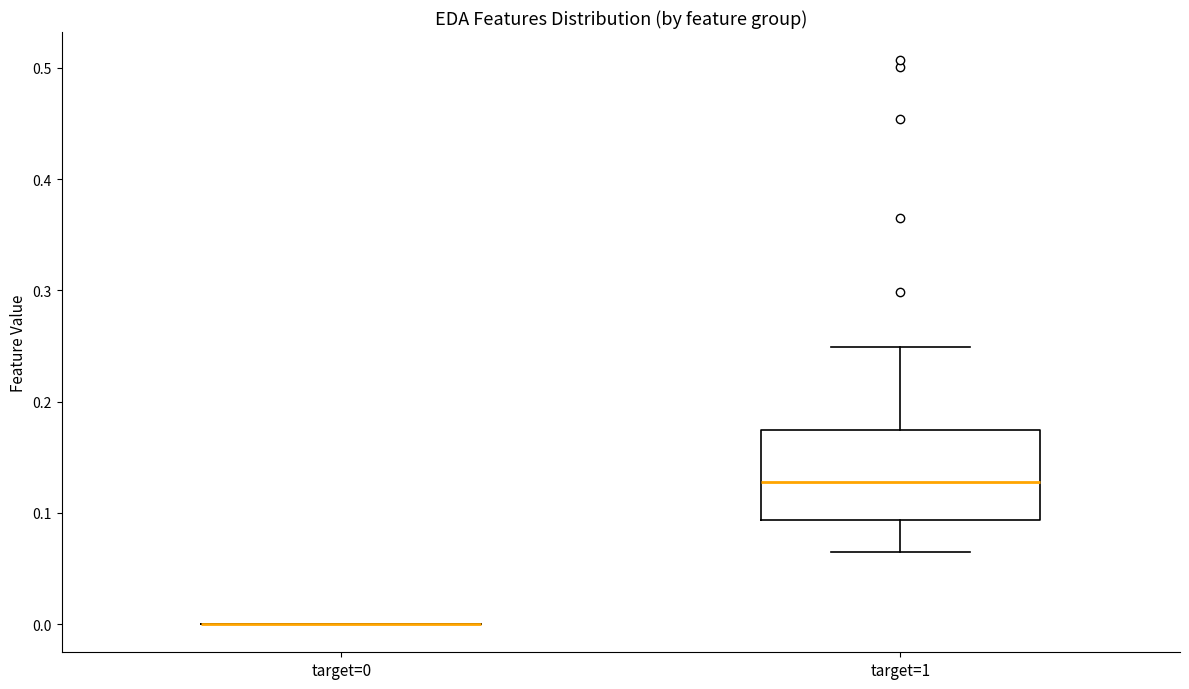

Reading left to right, read every box against the y-axis: the position of its median line, the range the box covers, and the ends of its whiskers. The values are not printed on the chart, so give them approximately, as read against the axis.

target=0: box collapsed to a line at 0.00, whiskers 0.00 to 0.00
target=1: median 0.13, box 0.09 to 0.17, whiskers 0.07 to 0.25